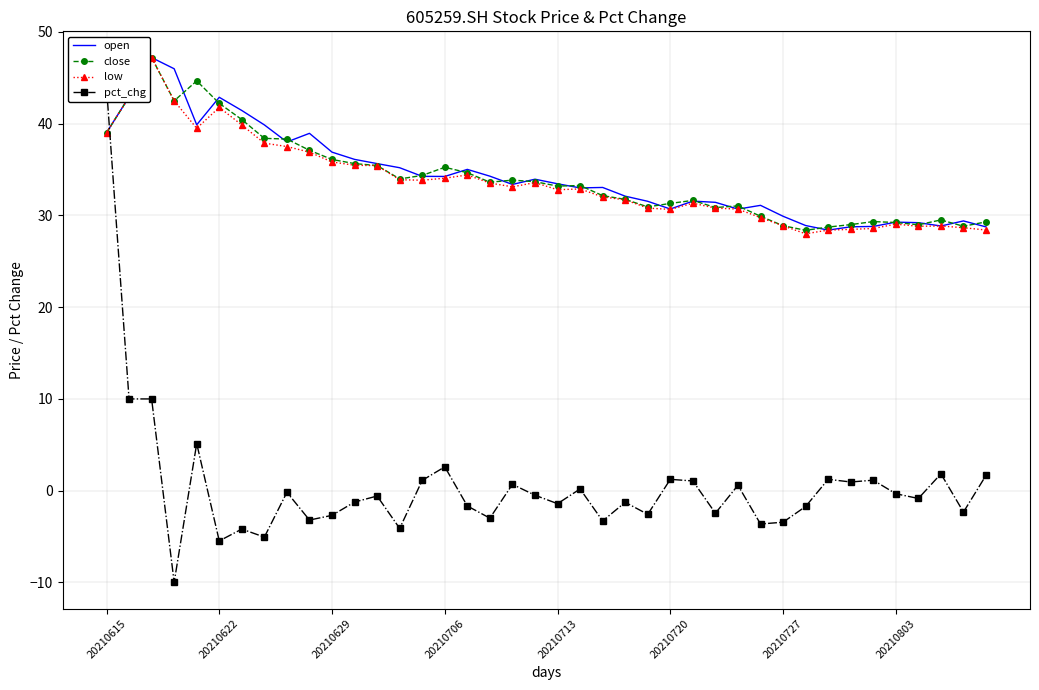

True or false: close has a value of 35.2 at 20210706.

True